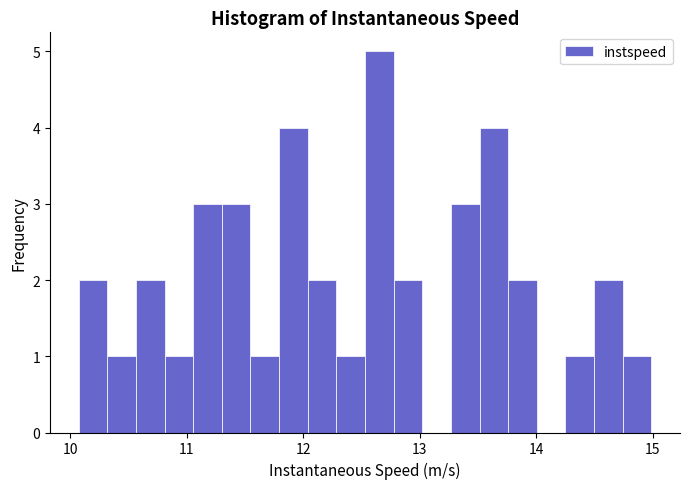

Read against the x-axis, roughly where is the centre of the tallest bar?

12.7